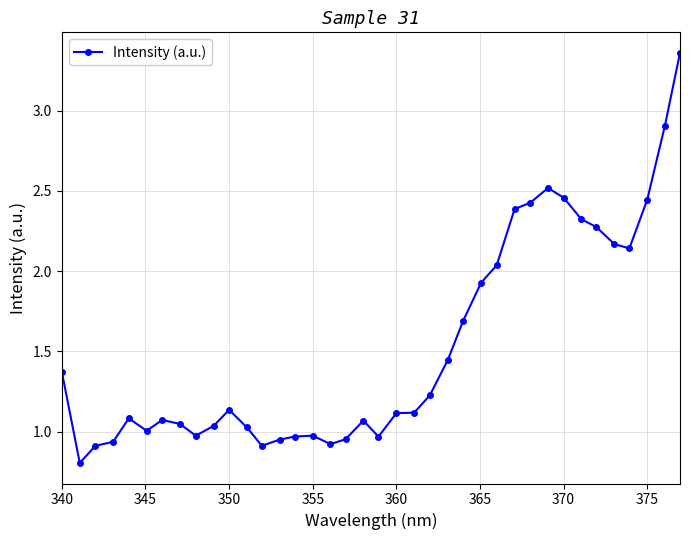

What is the sum of all values?

58.1